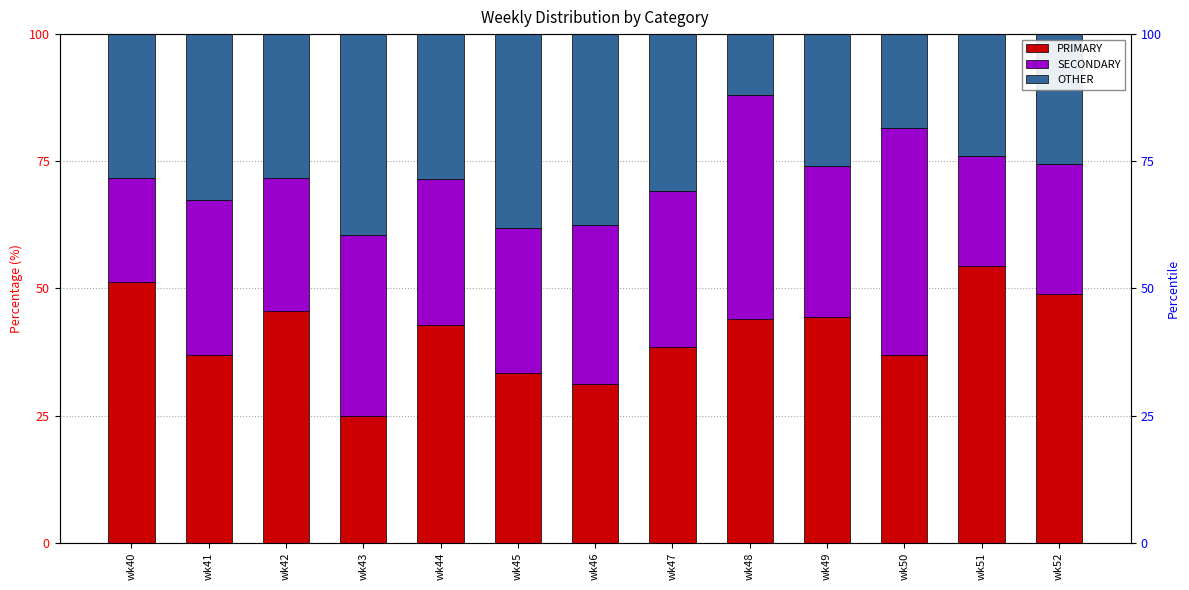

At how many categories does at least one series exceed 26?

13